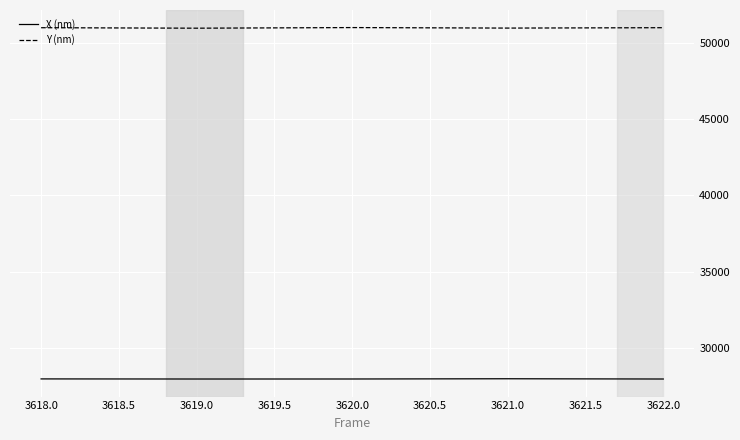

Rank the series at 3619.0 from lowest to highest value.

X (nm), Y (nm)